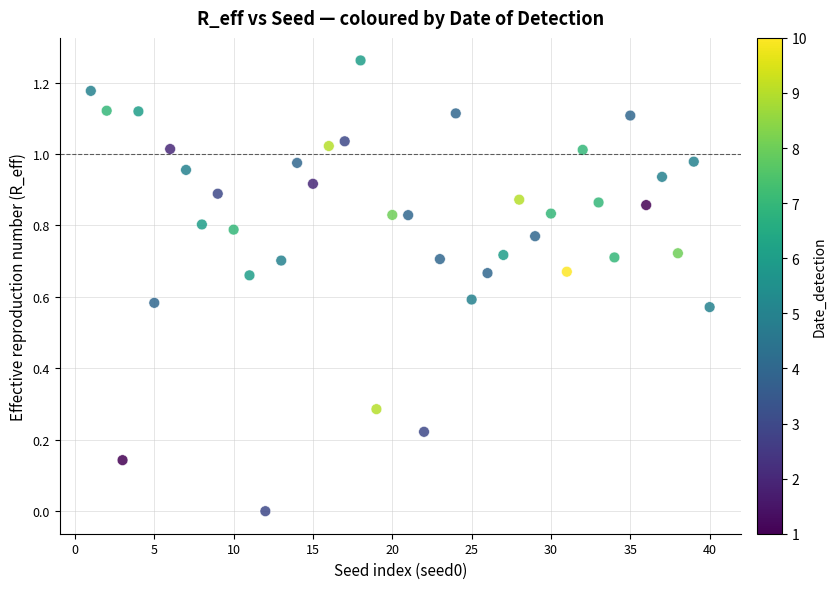

Count the number of points in this scatter plot.

40